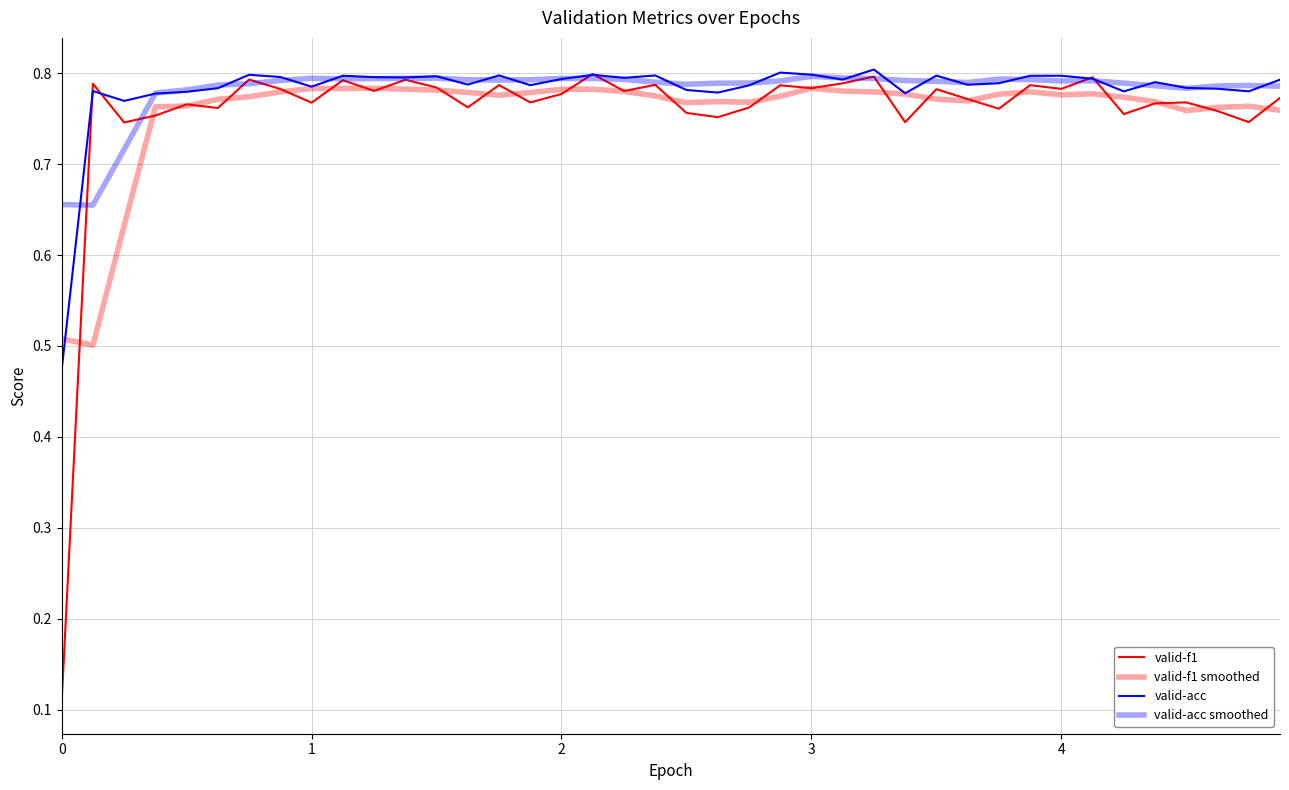

Is this an area chart (filled region under the line)?

No